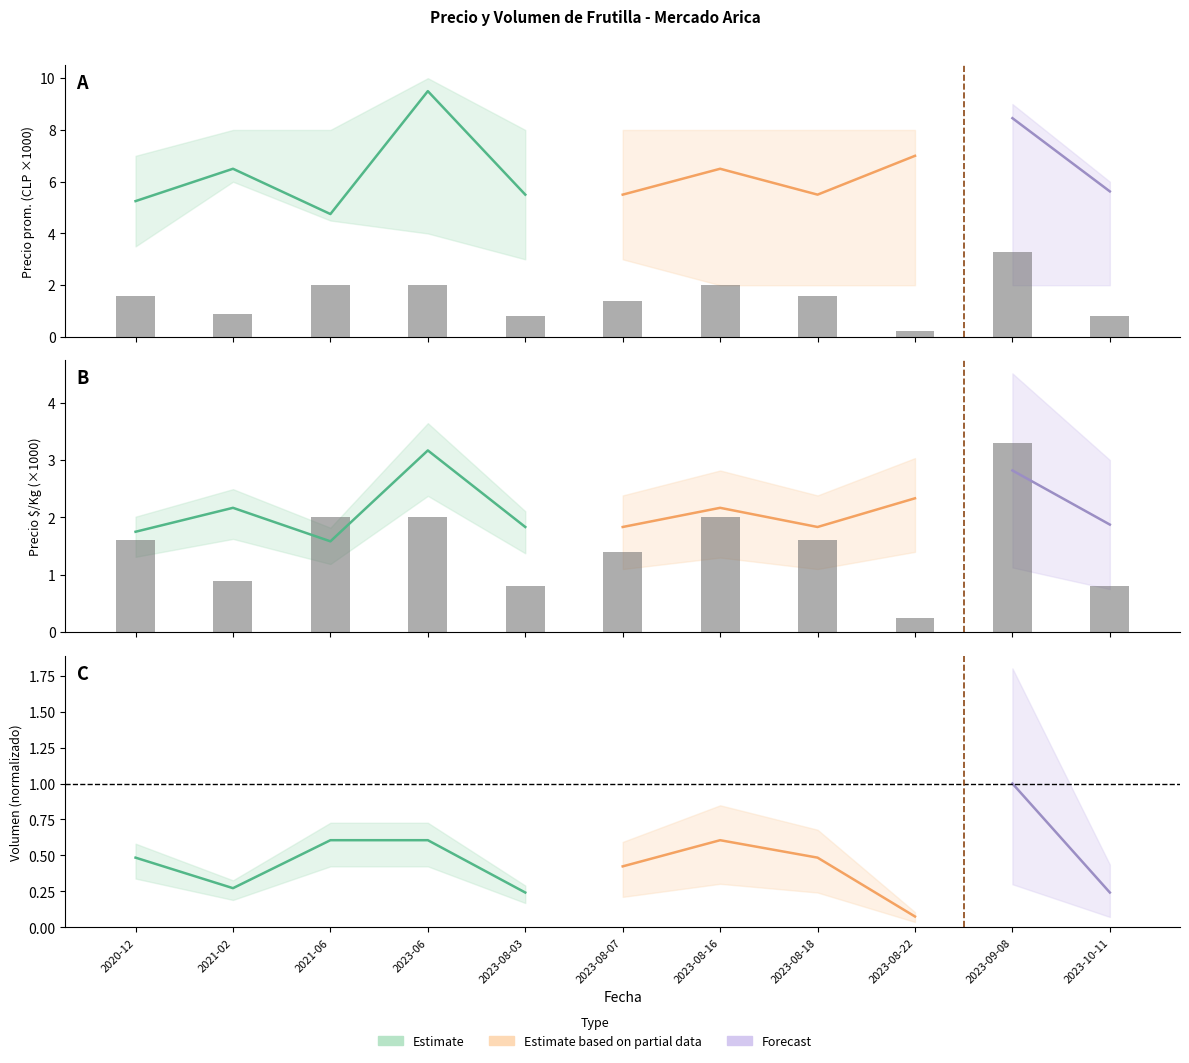

What is the smallest value displayed?

0.2